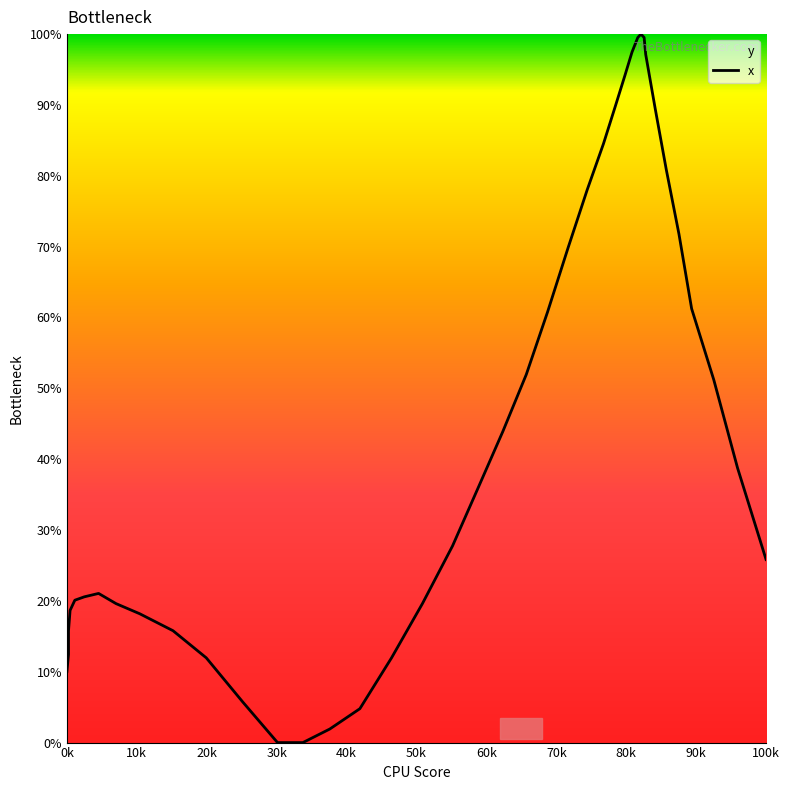

How many data points does each series have?

40